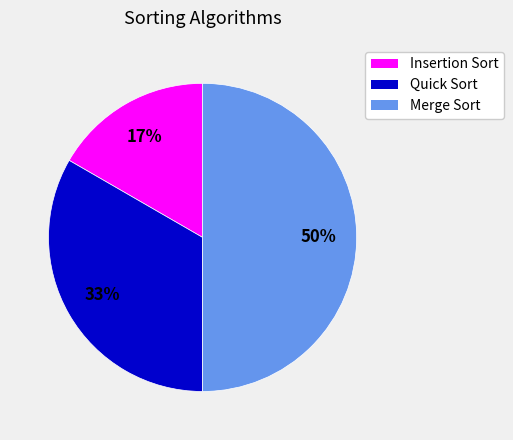

What is the largest slice in the pie chart?

Merge Sort